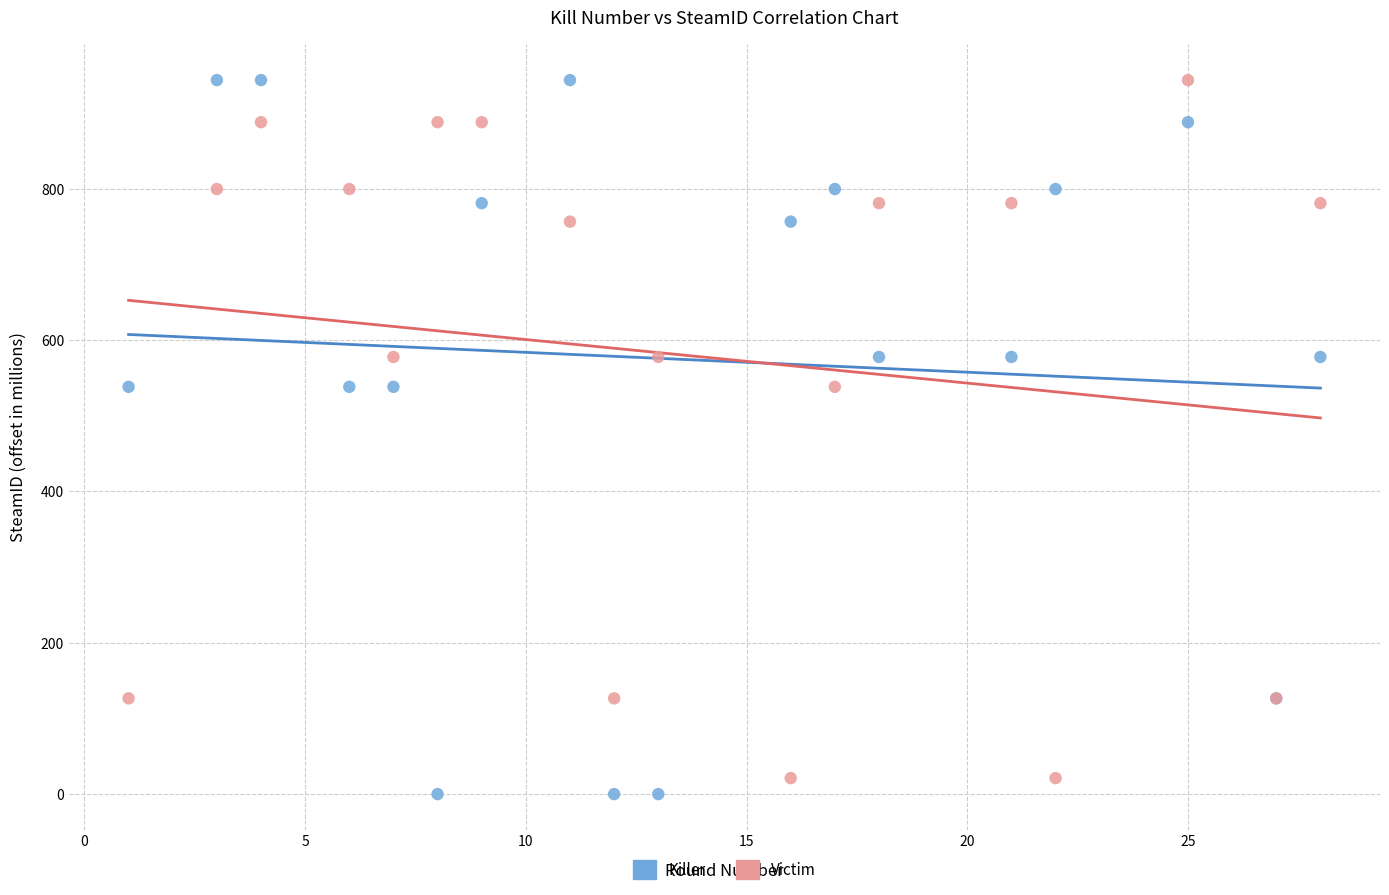

Which series has the largest Y range (max minus min)?

Killer